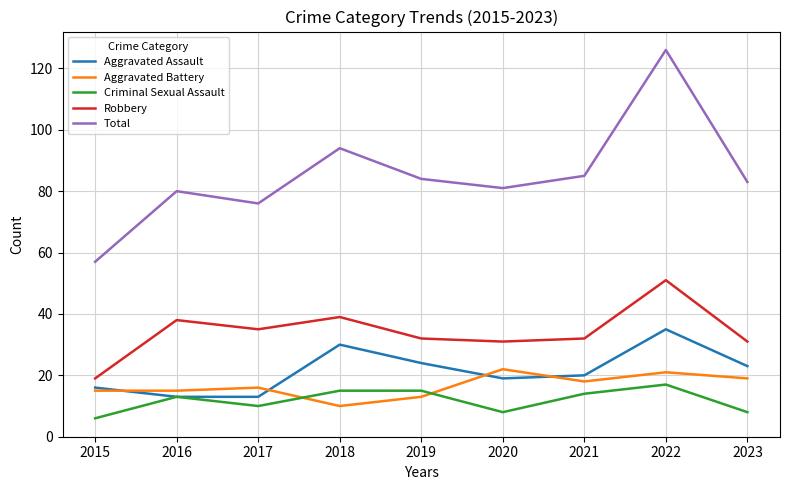

At which category does Criminal Sexual Assault reach its first local valley?

2017